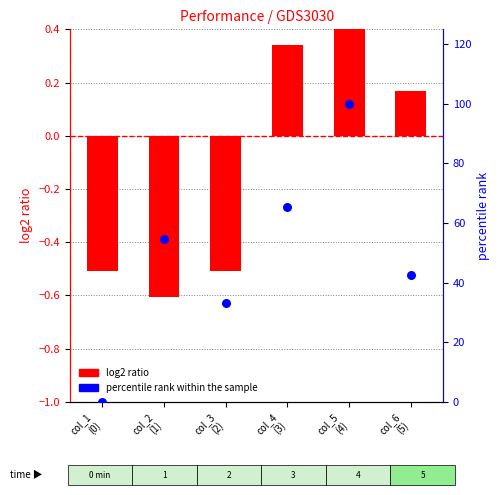

Which series has the largest total across all categories?

percentile rank within the sample